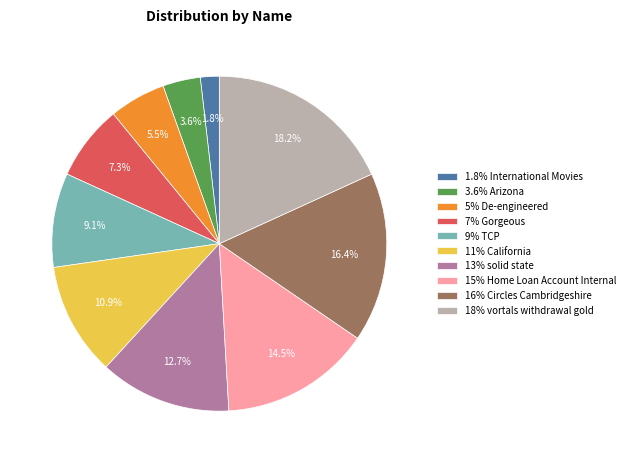

Is there any slice that represents more than half of the pie?

No